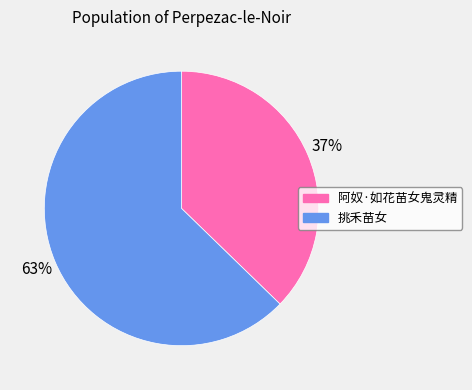

How many segments does this pie chart have?

2